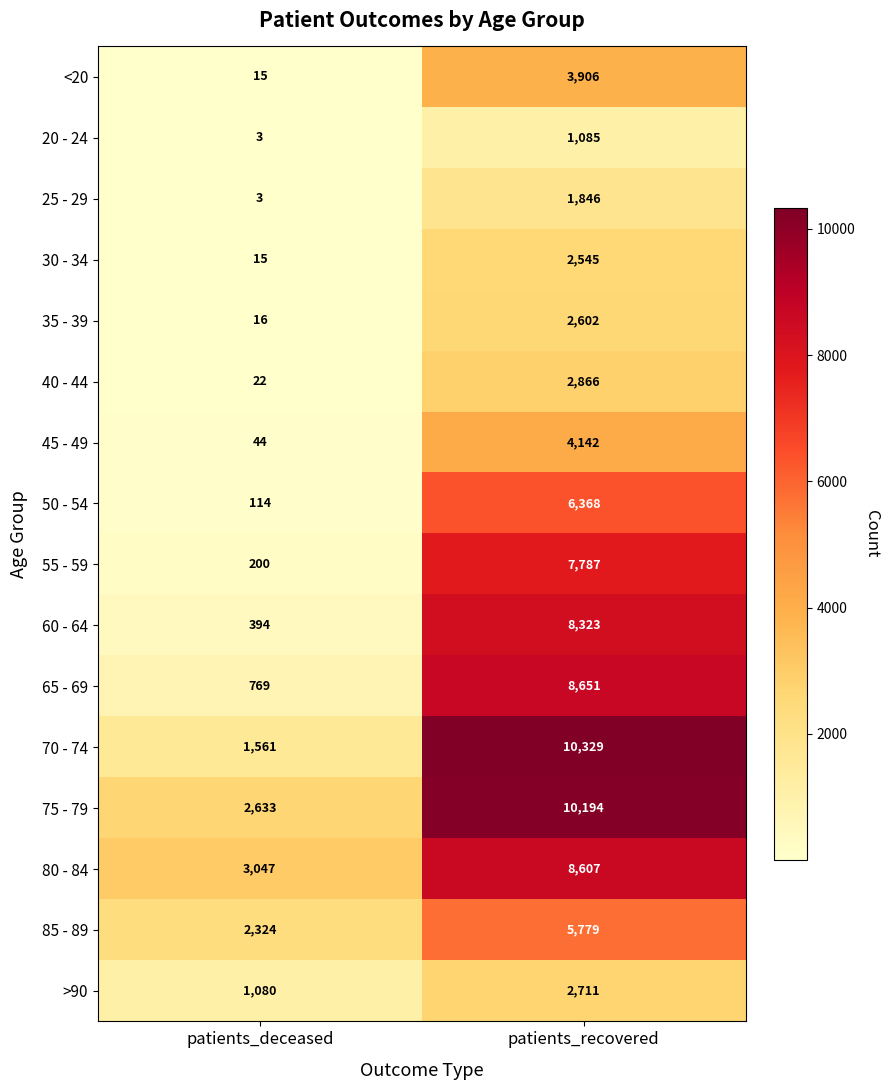

Which series has the largest total across all categories?

75 - 79